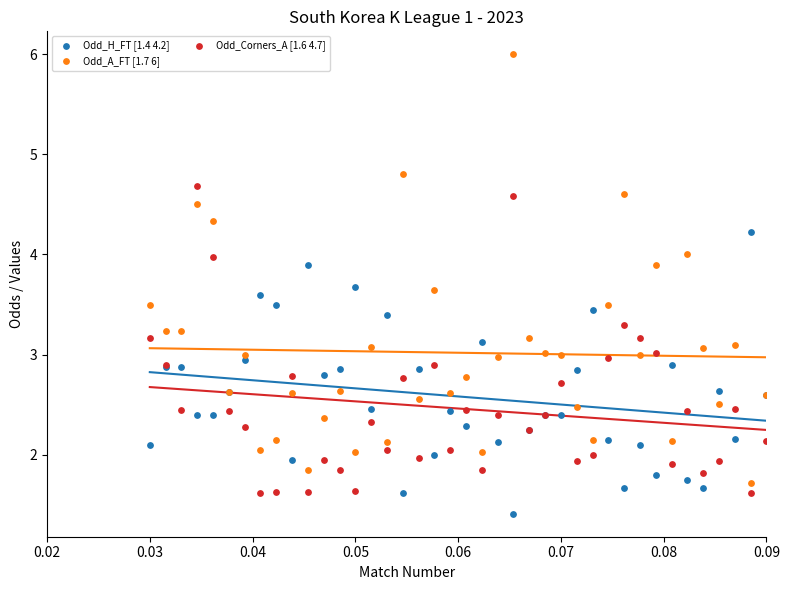

Which series has the largest Y range (max minus min)?

Odd_A_FT [1.7 6]